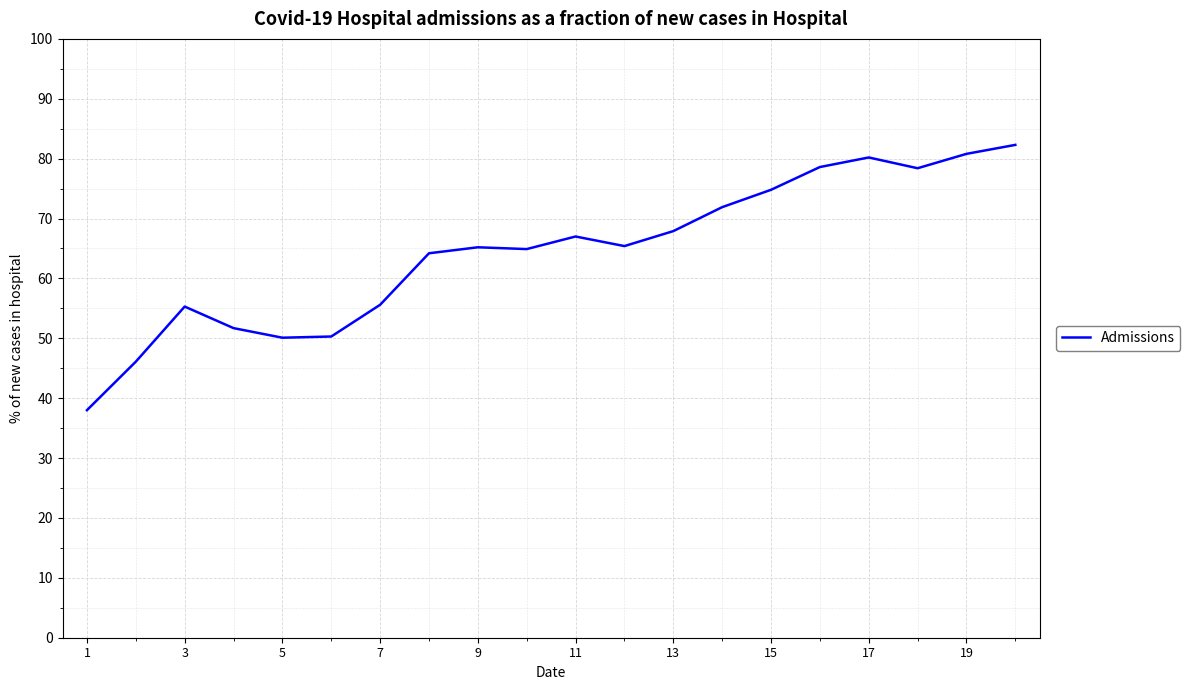

What is the difference between the maximum and minimum values?

44.3